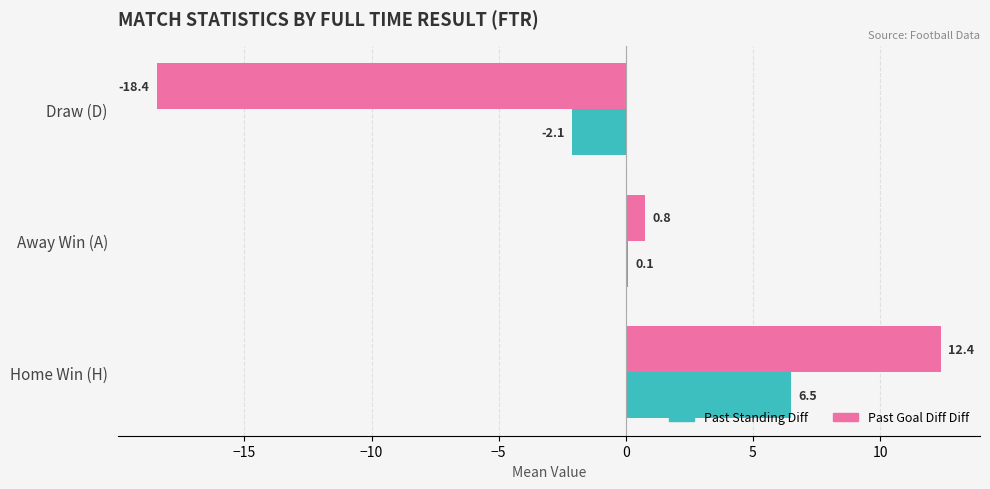

What is the greatest value displayed?

12.4